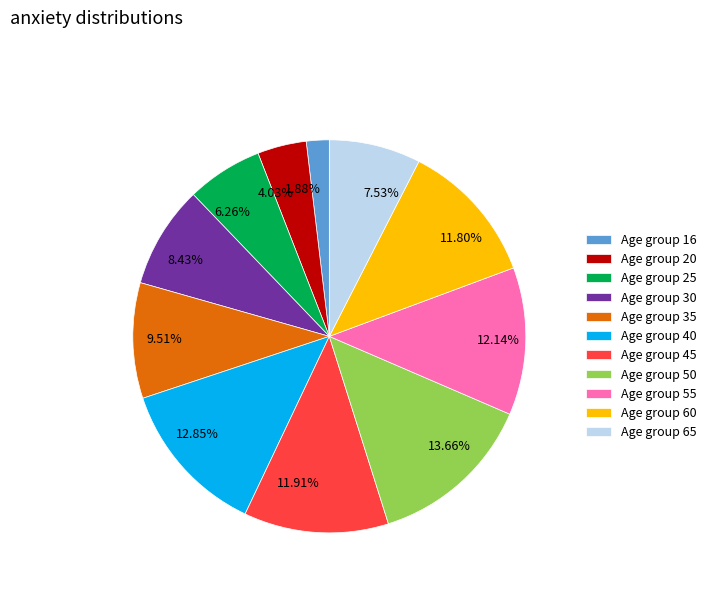

Is the sum of 9.51% and 4.03% greater than half?

No